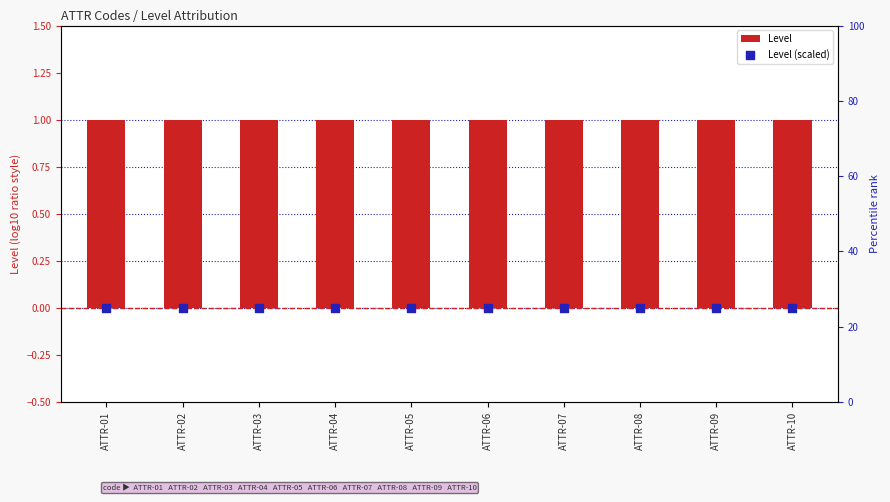

What are all the series names shown in the legend?

Level, Level (scaled)